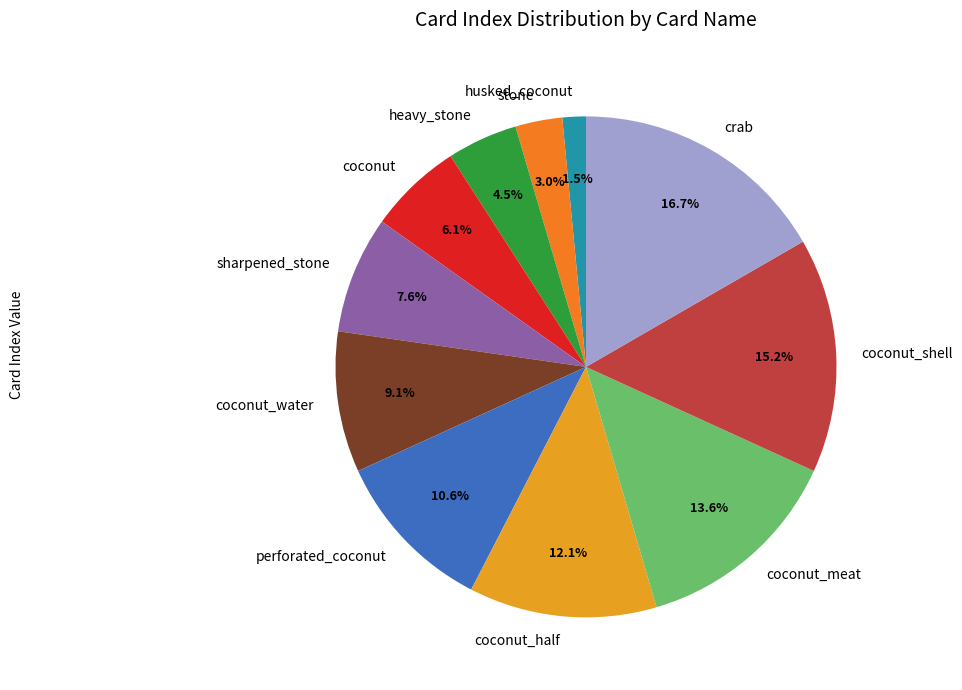

Which category has the smallest portion of the pie?

husked_coconut